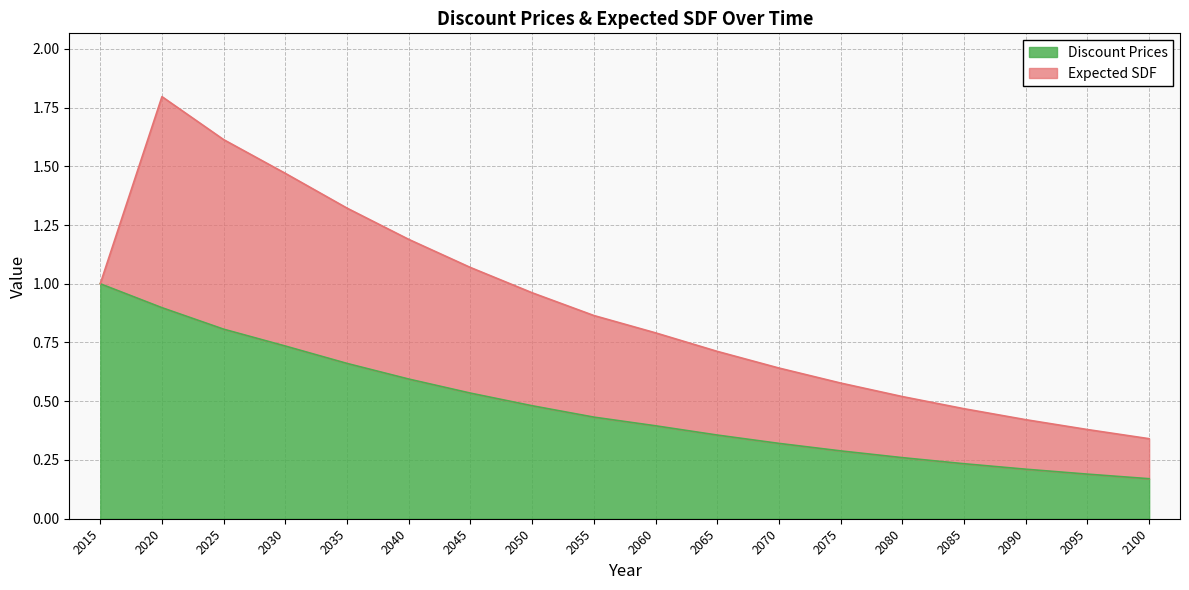

What is the smallest value displayed?

0.2